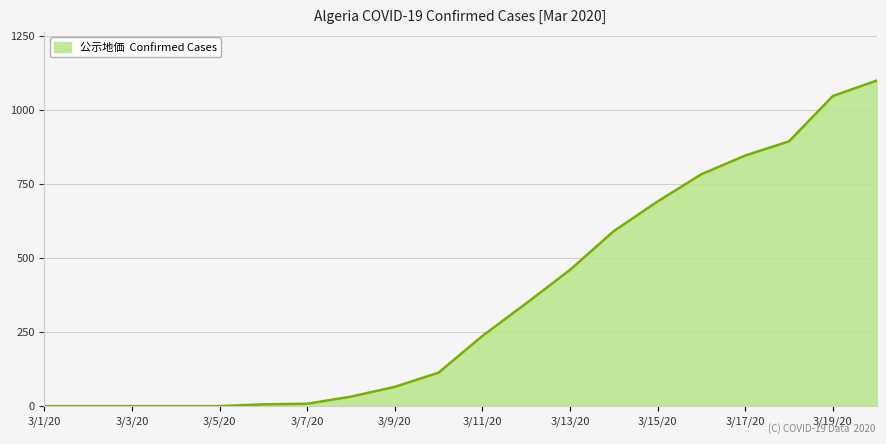

What is the difference between the maximum and minimum values?

1099